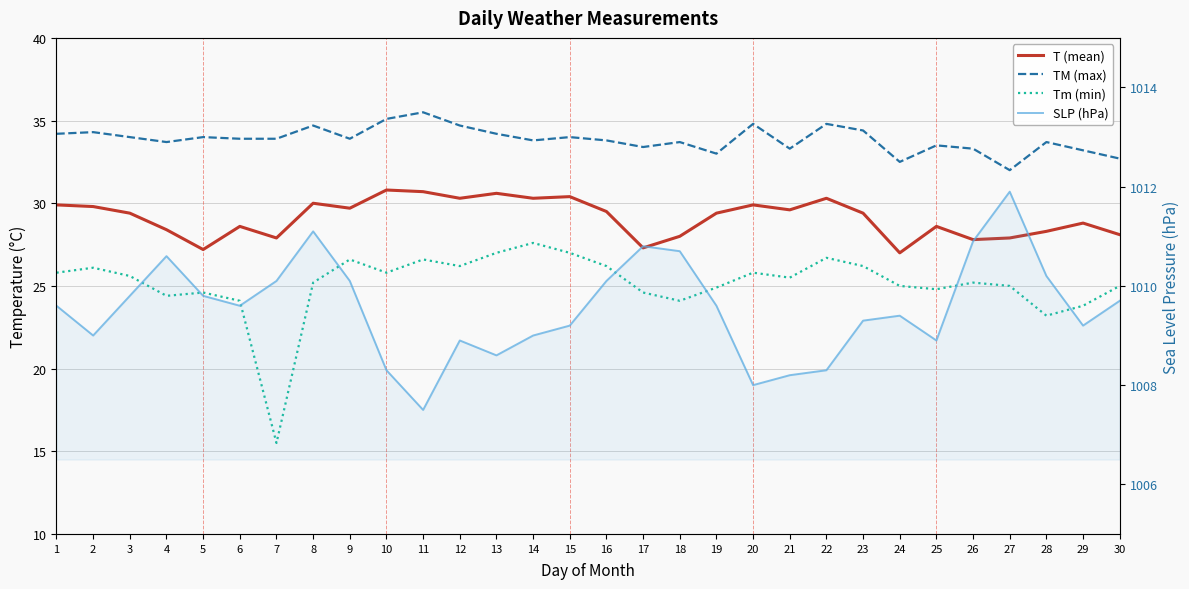

Does the chart have visible grid lines?

Yes